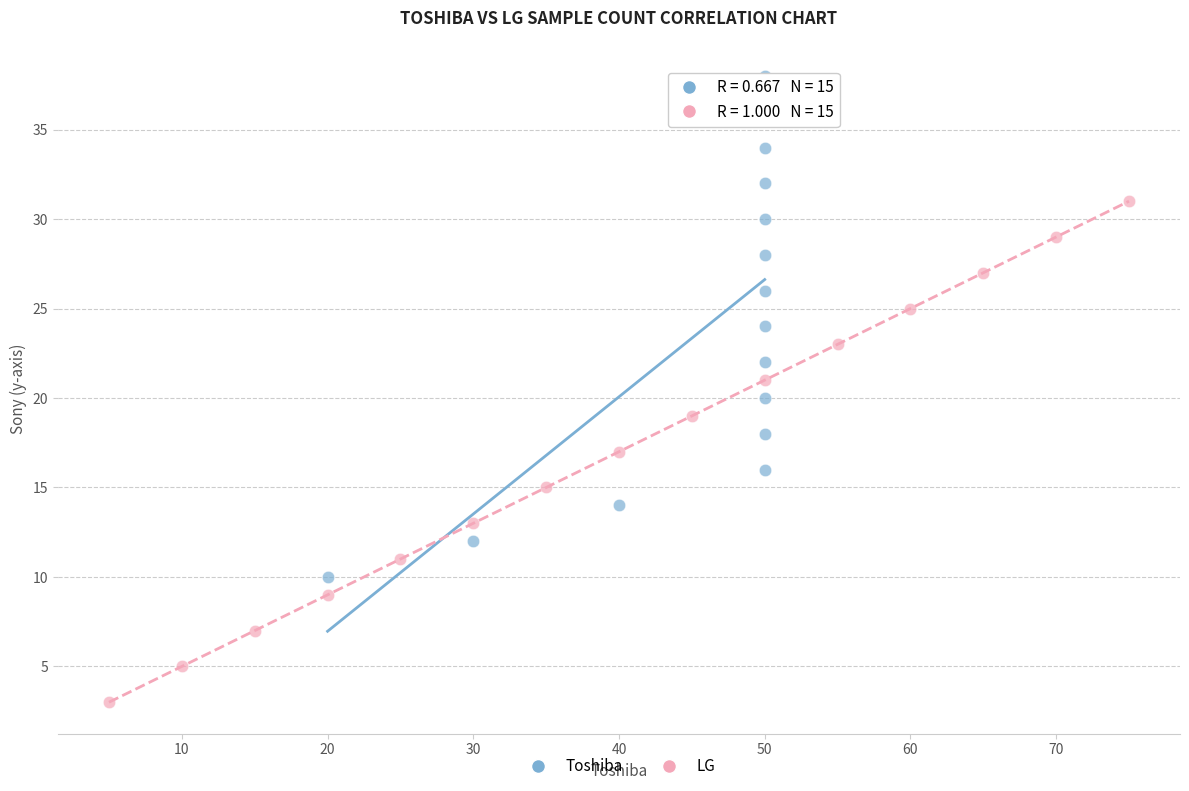

Which series reaches the maximum Y coordinate?

Toshiba